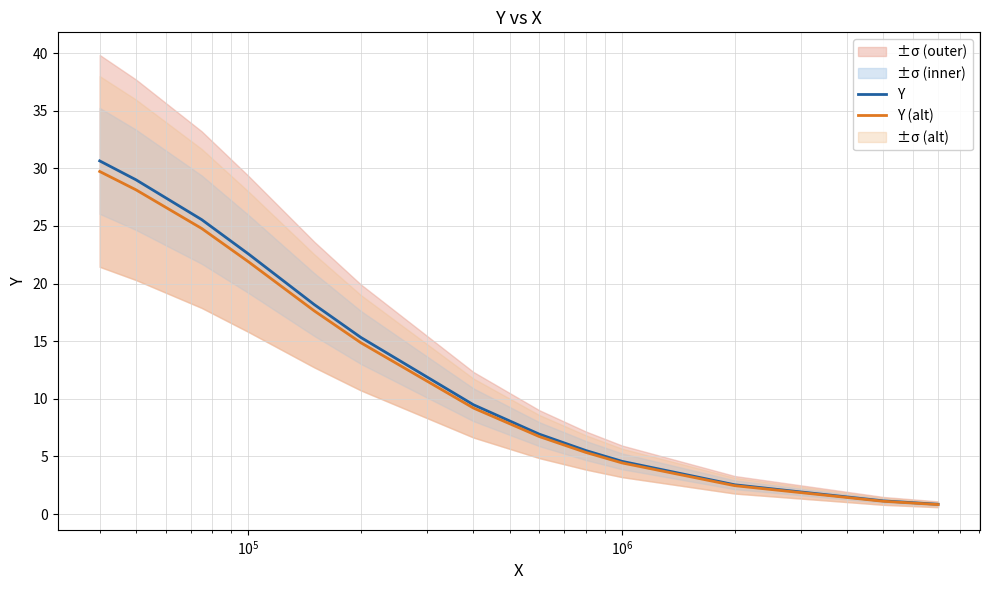

What is the highest value of the Y series?

30.6